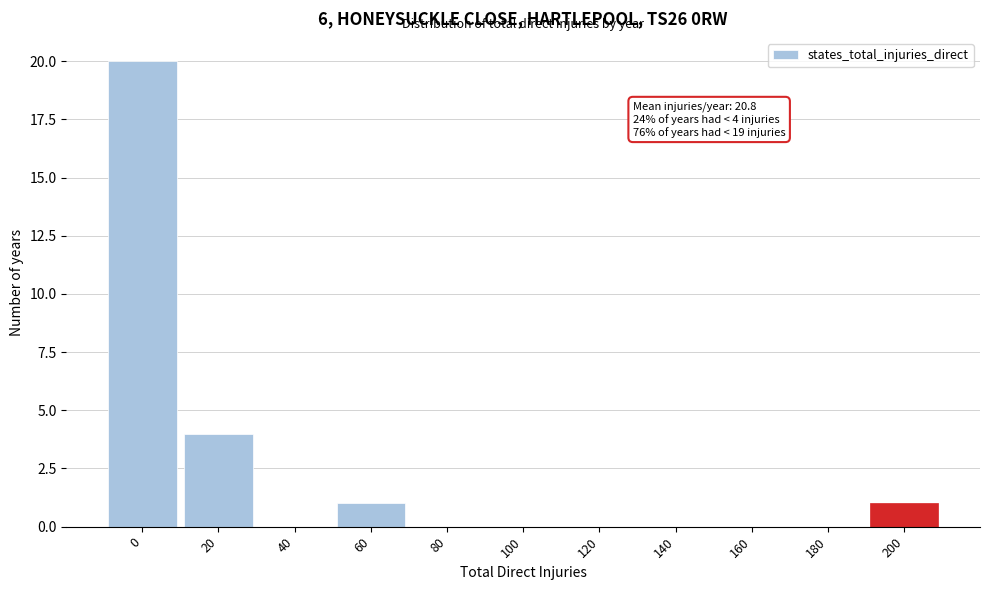

Reading right to left, what are all the values shown in this chart?

200=1	180=0	160=0	140=0	120=0	100=0	80=0	60=1	40=0	20=4	0=20